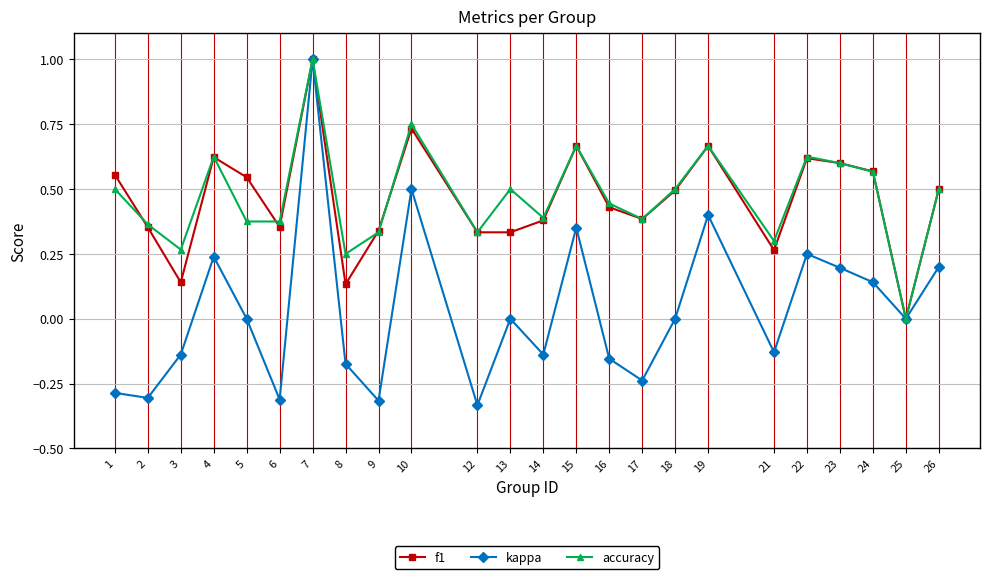

Count the f1 values in the range 0 to 1.

24